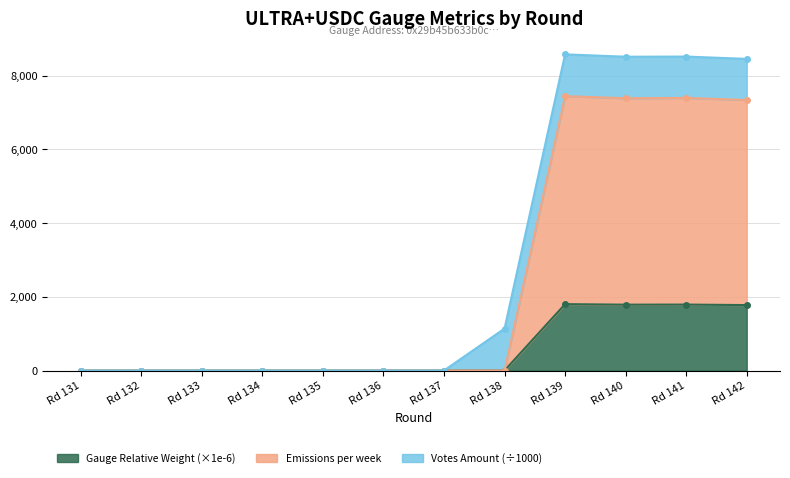

True or false: Emissions per week and Gauge Relative Weight cross at least once.

False